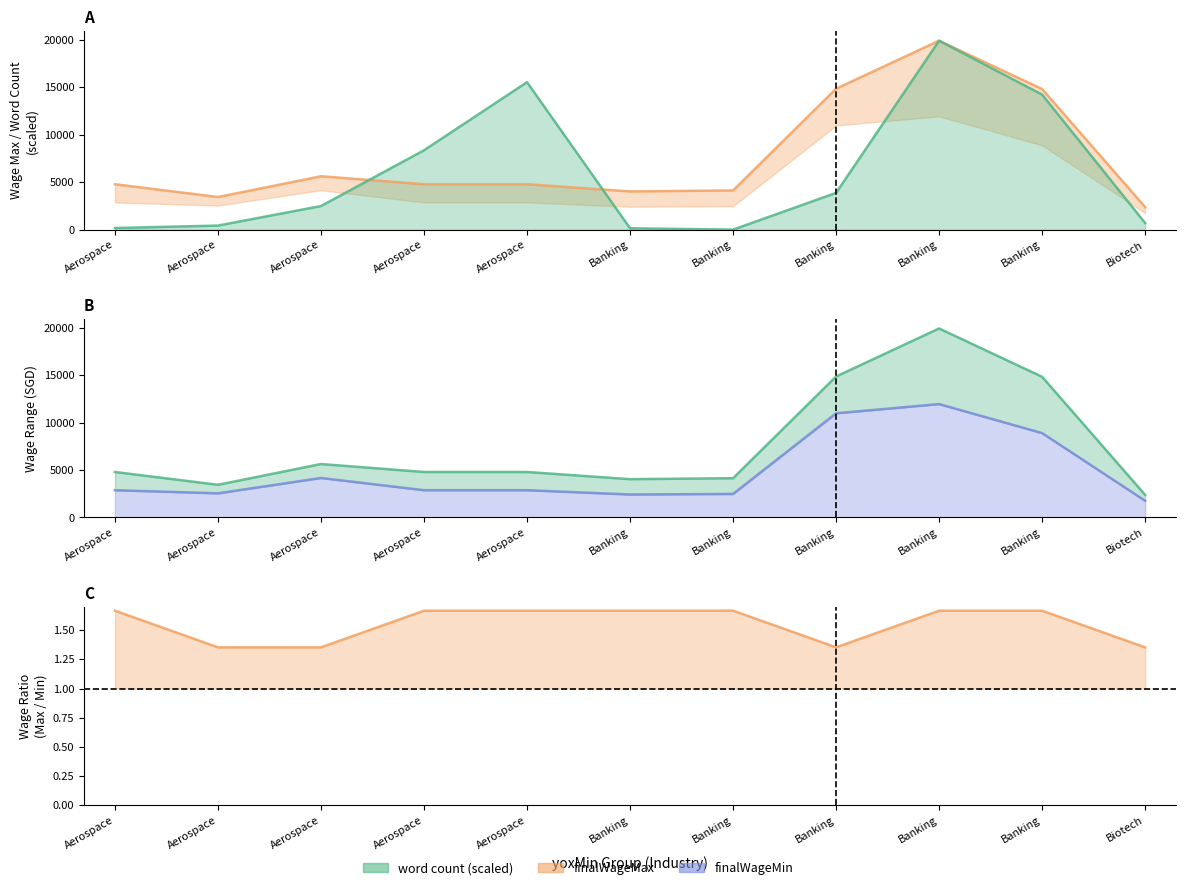

True or false: finalWageMin and finalWageMax / finalWageMin ratio intersect in this chart.

False